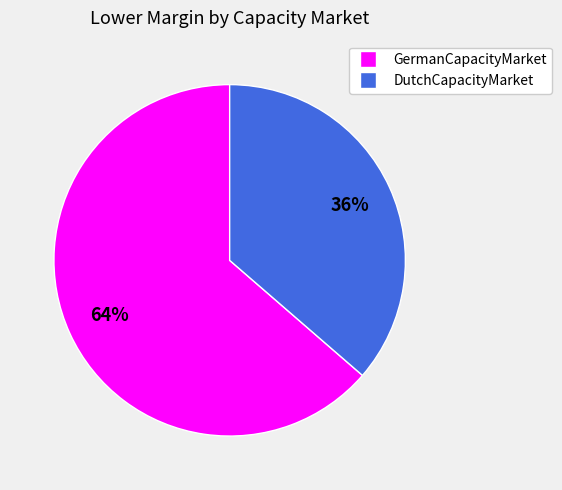

Combined, do GermanCapacityMarket and DutchCapacityMarket account for over 50%?

Yes